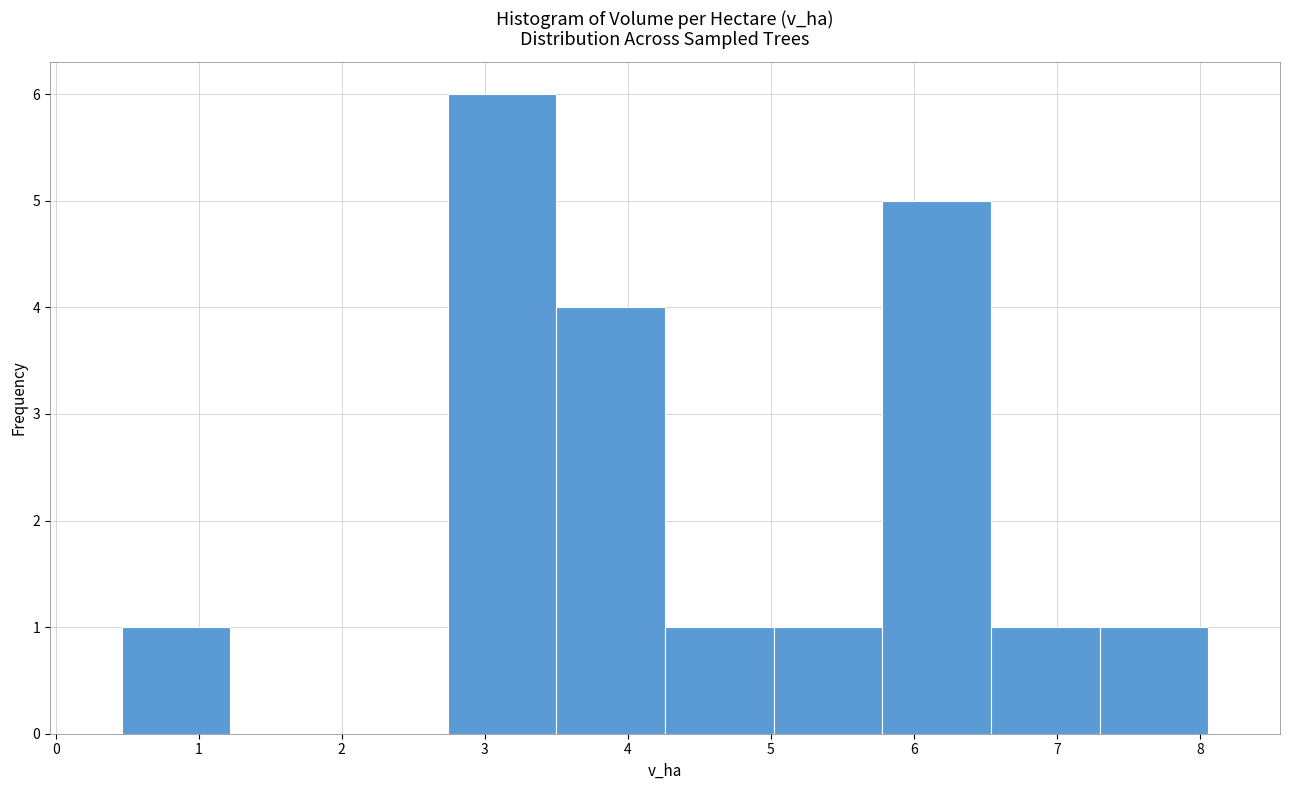

What is the height of the bar covering 5.78 to 6.54 on the x-axis? Neither the bar edges nor the heights are printed on the chart, so give them approximately, as read against the axes.

5